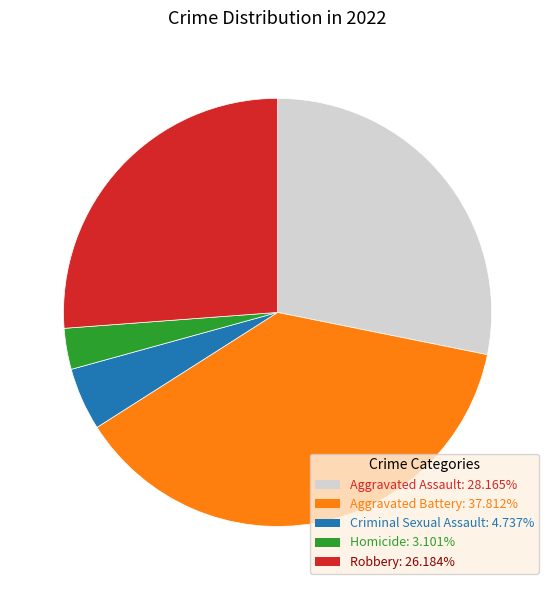

How many slices are in this pie chart?

5